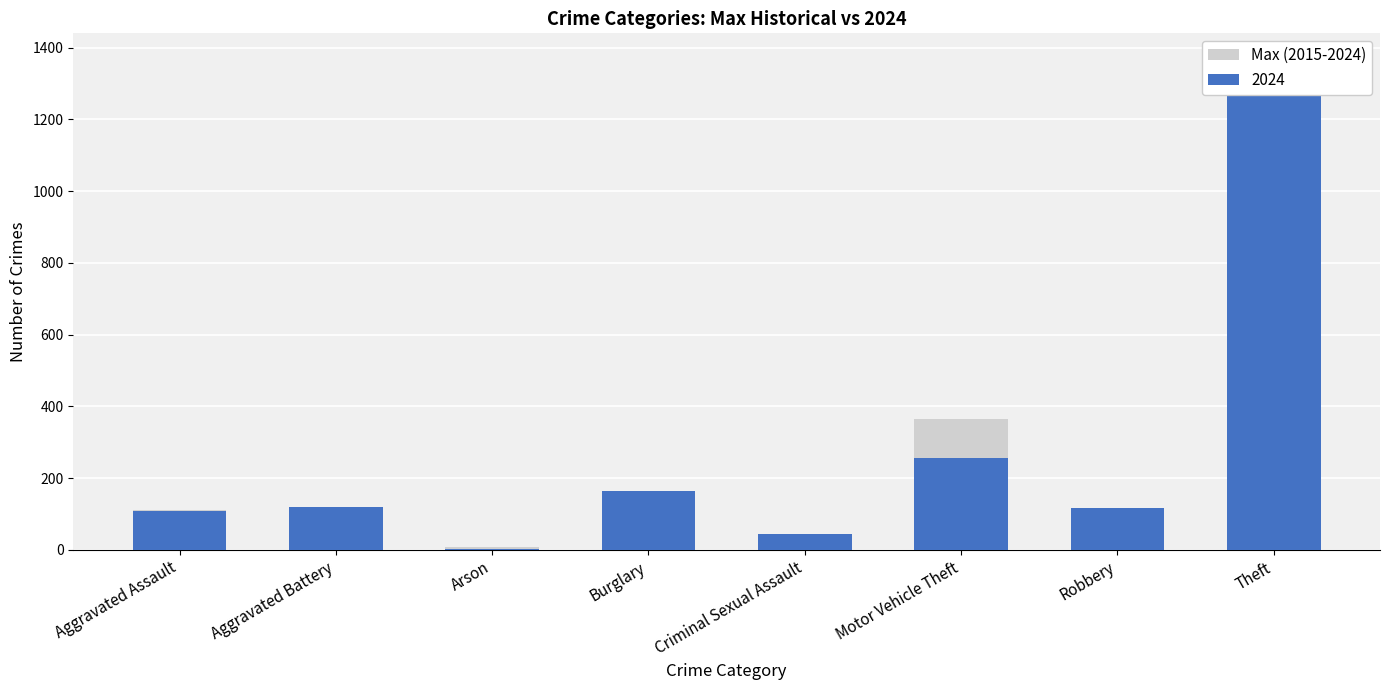

Reading right to left, transcribe all the data shown in this chart.

Theft=1371	Robbery=116	Motor Vehicle Theft=364	Criminal Sexual Assault=43	Burglary=163	Arson=8	Aggravated Battery=119	Aggravated Assault=110